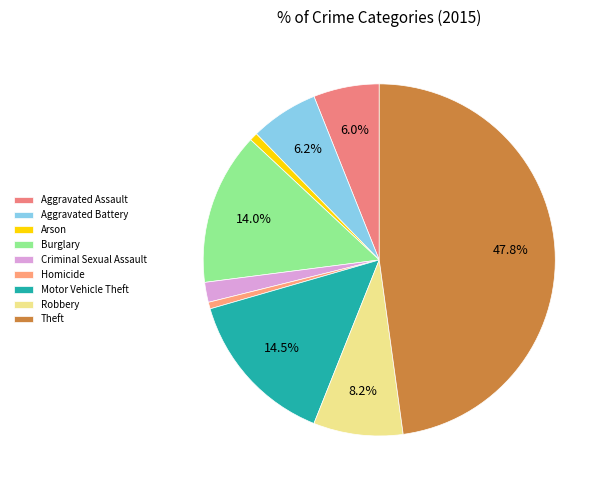

To the nearest percent, what is the average slice percentage?

11%